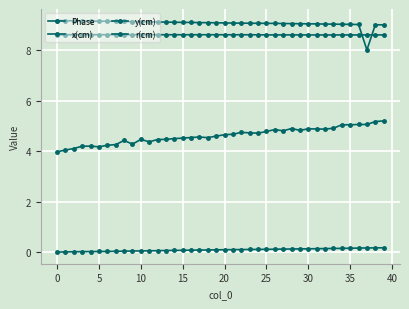

True or false: r(cm) and x(cm) cross at least once.

False